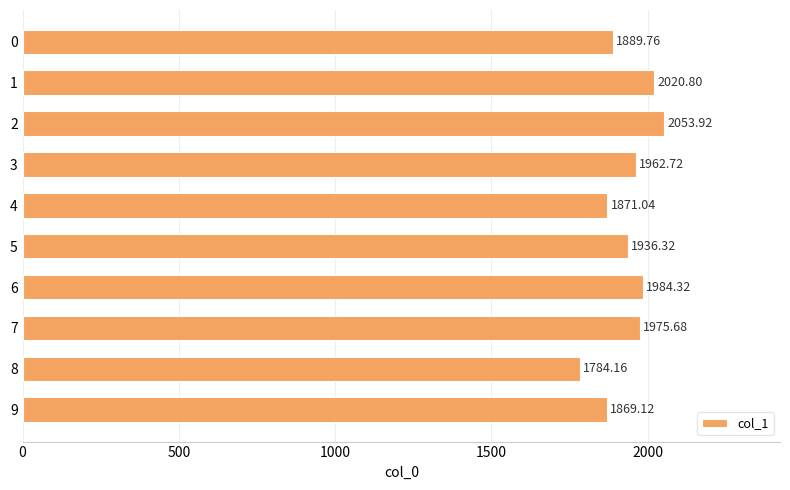

Is it true that the value at 9 is 1869.1?

True